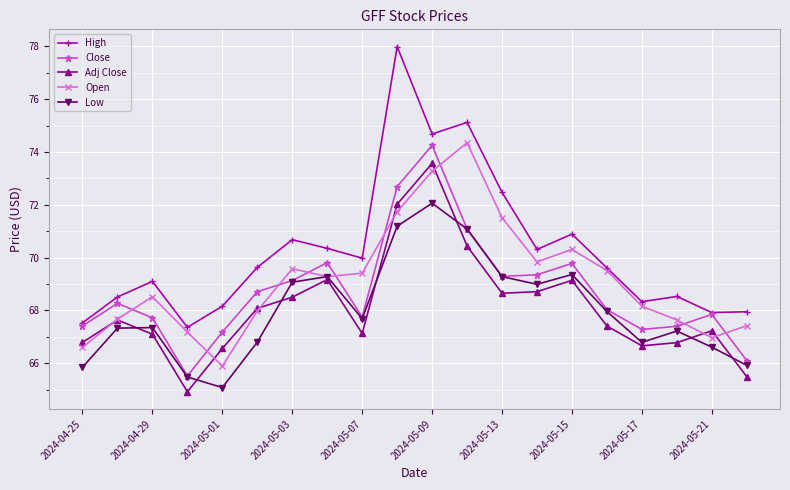

How many interior local valleys does the Adj Close series have?

4